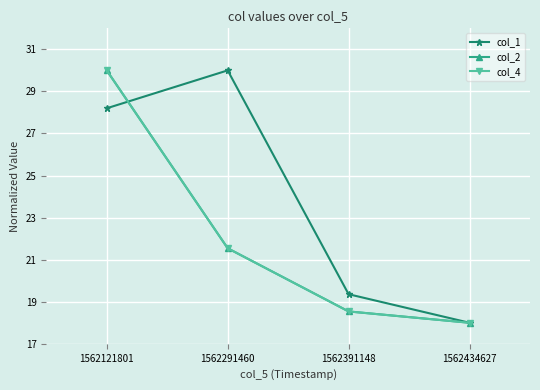

The value of col_4 at 1562434627 is 8.9. True or false?

False